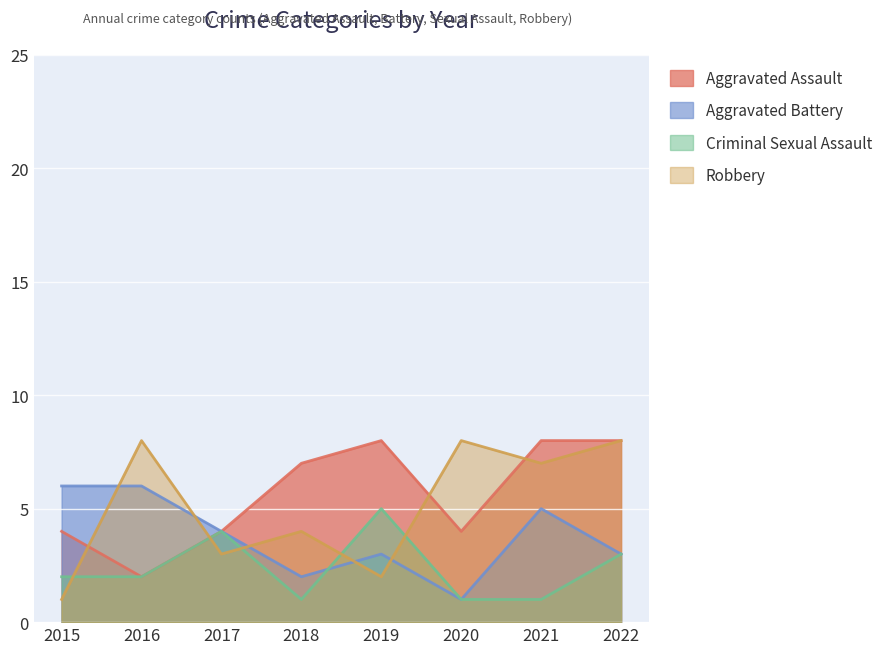

How many Aggravated Assault values are between 4 and 8?

7